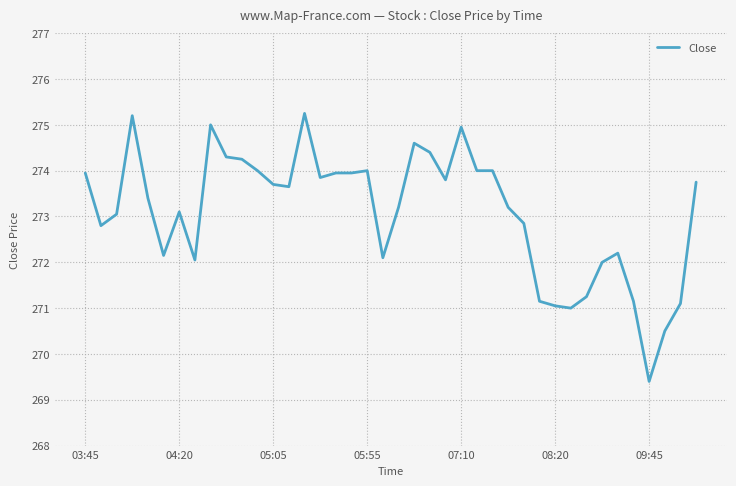

What is the smallest value displayed?

269.4